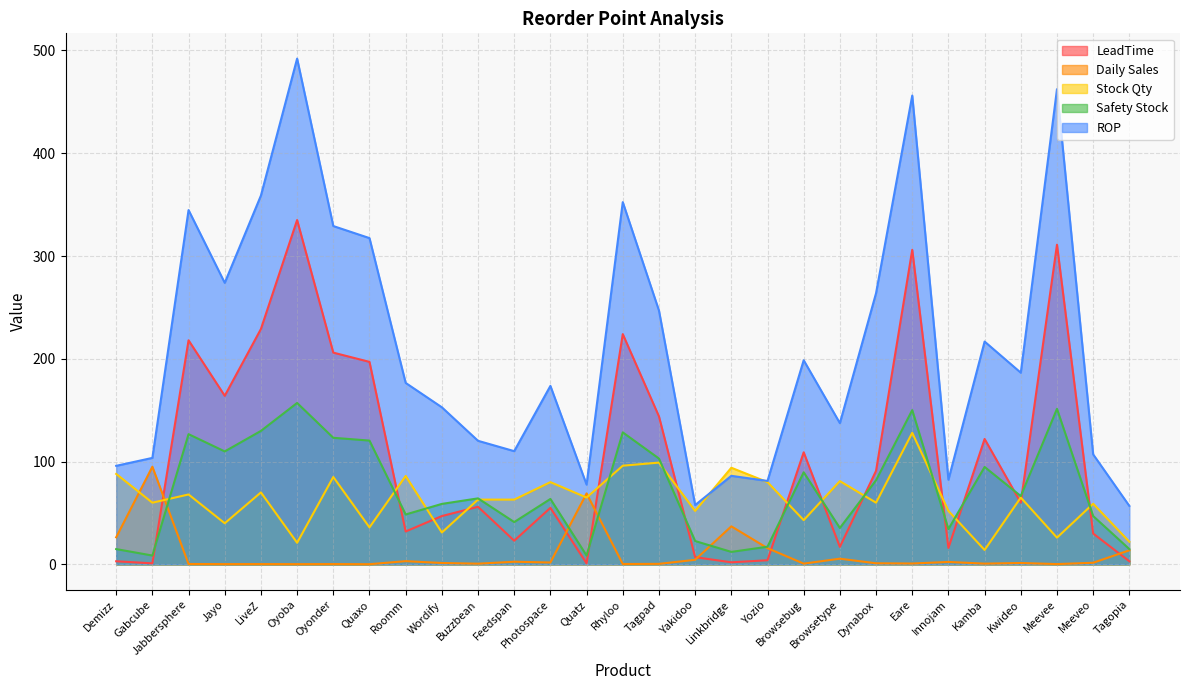

How many values in the ROP series exceed 176?

15